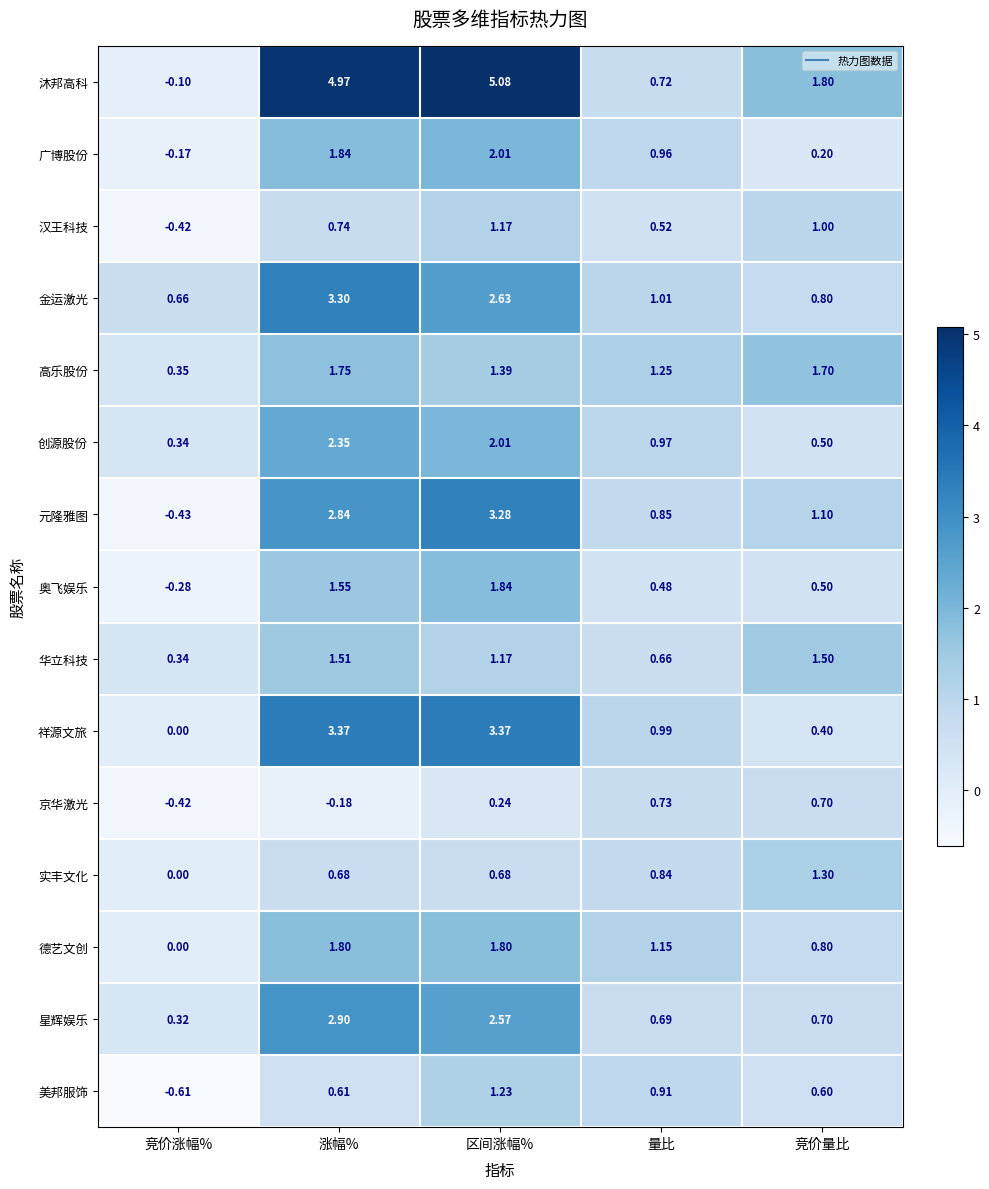

How many values in the 广博股份 series exceed 0?

4